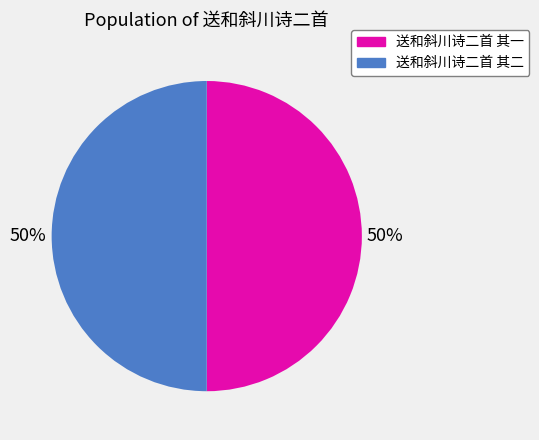

To the nearest percent, what percentage of the pie is 送和斜川诗二首 其二?

50%